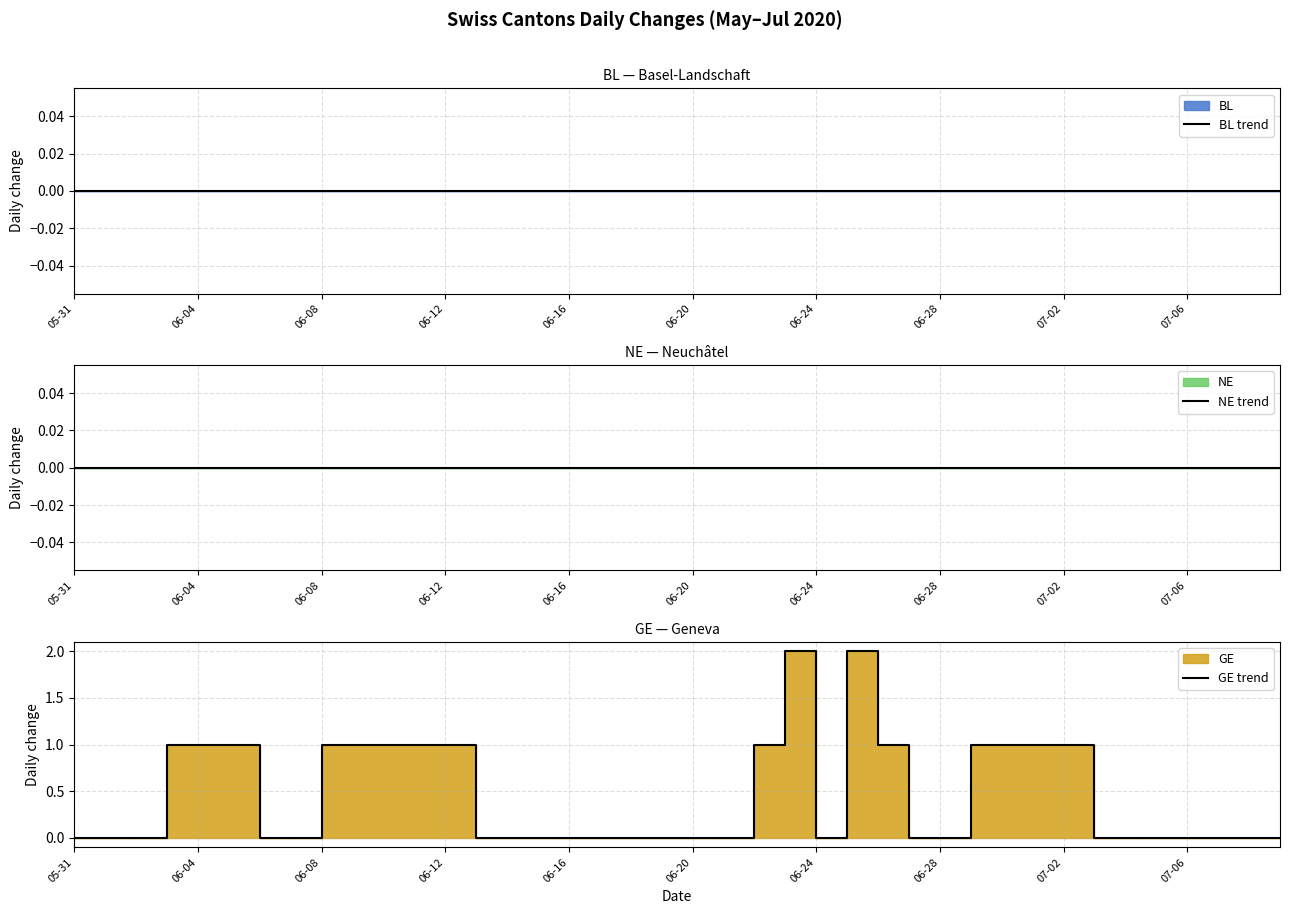

Which series changed the most between 19 and 37?

BL trend